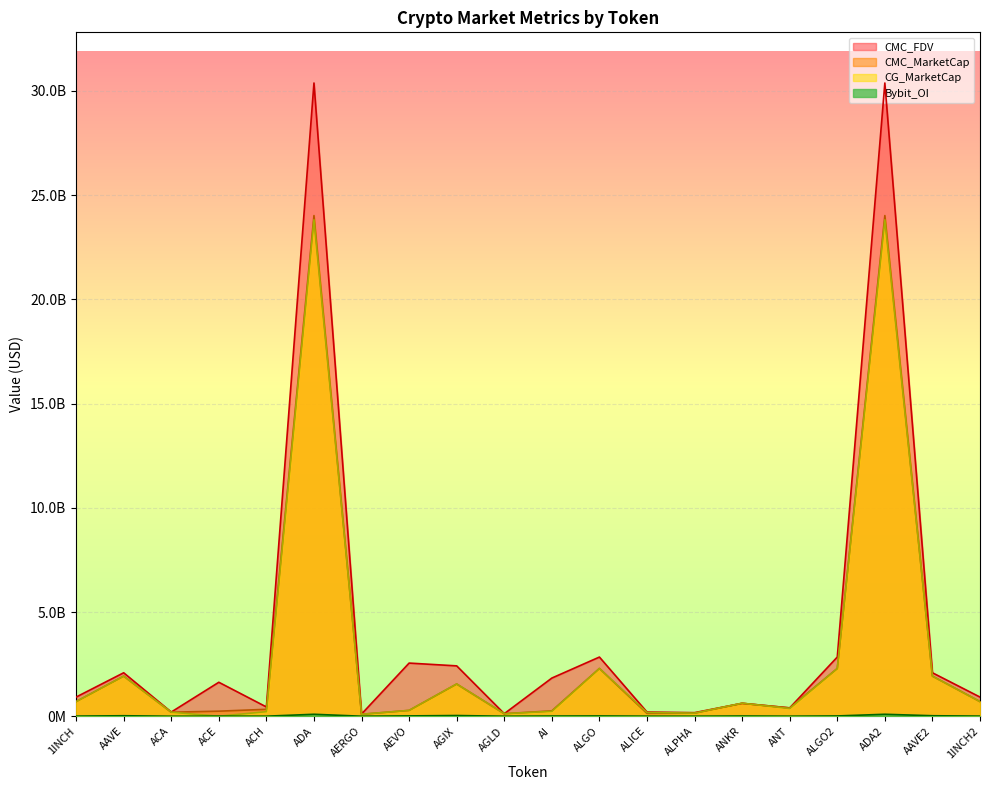

At which category does CMC_FDV reach its first local valley?

ACA